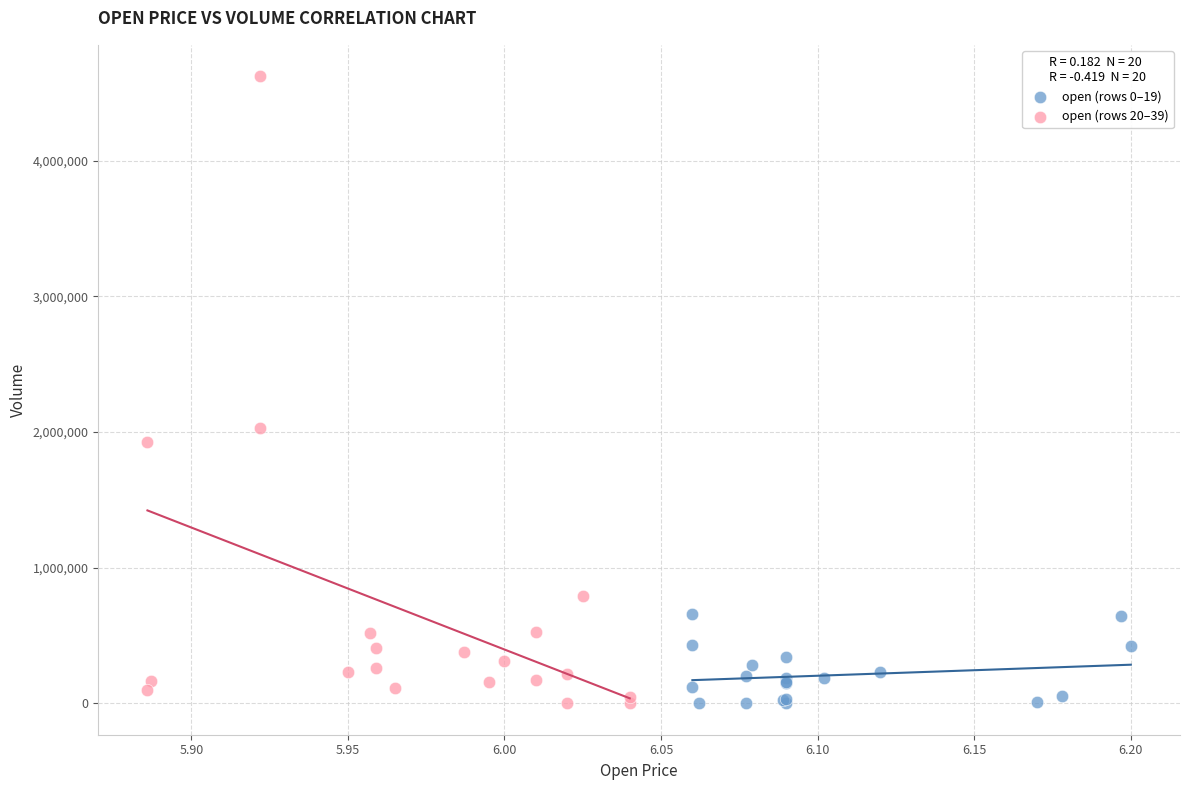

Which series contains the highest Y value?

open (rows 20–39)